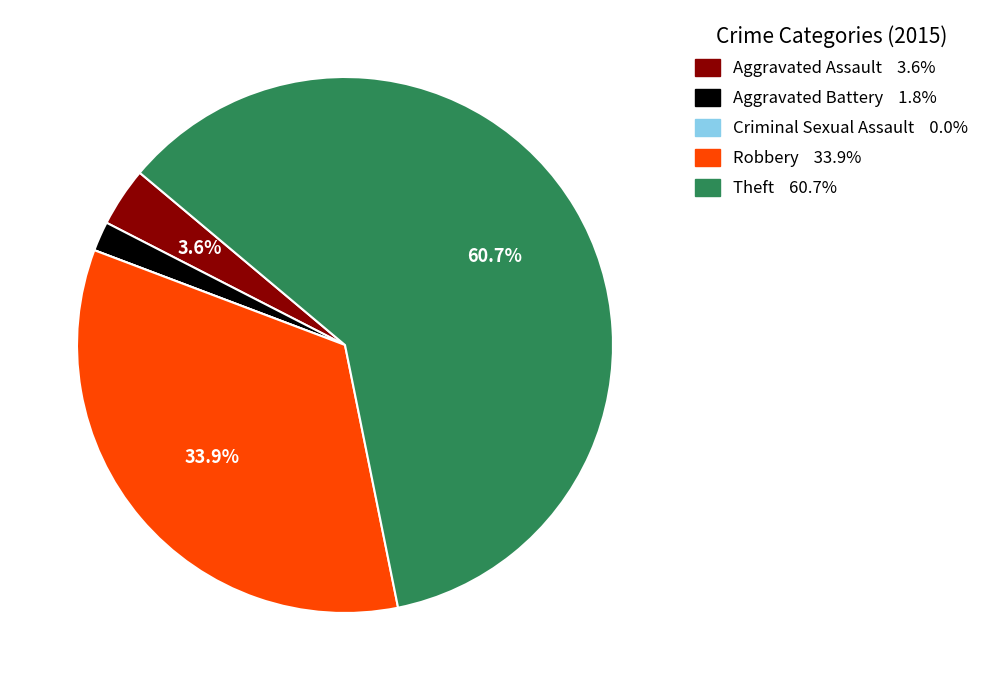

Is it true that Aggravated Assault is 4% of the pie?

True